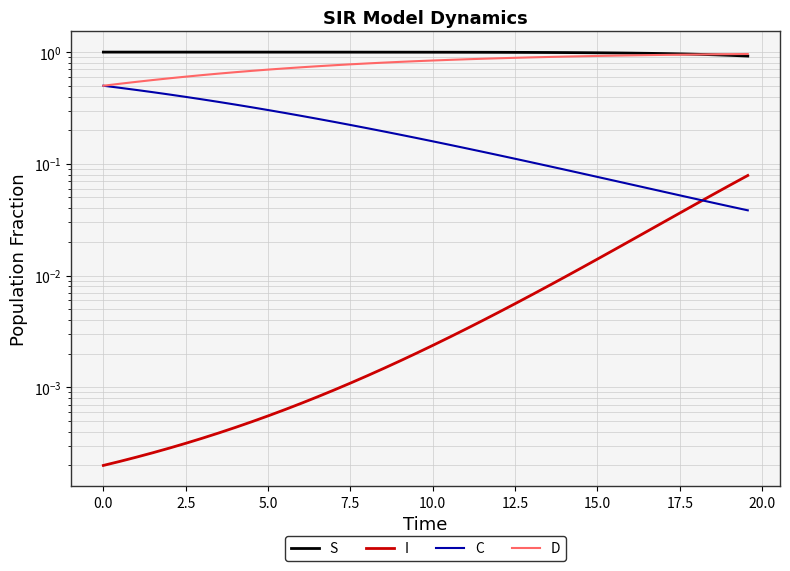

What is the sum of all C values?

8.1